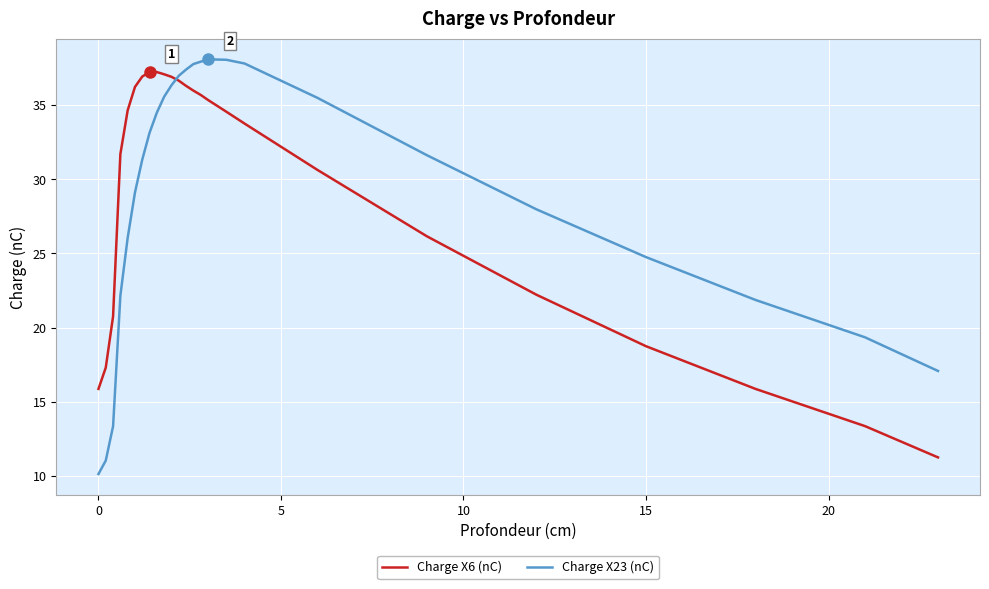

At how many categories does at least one series exceed 19?

22